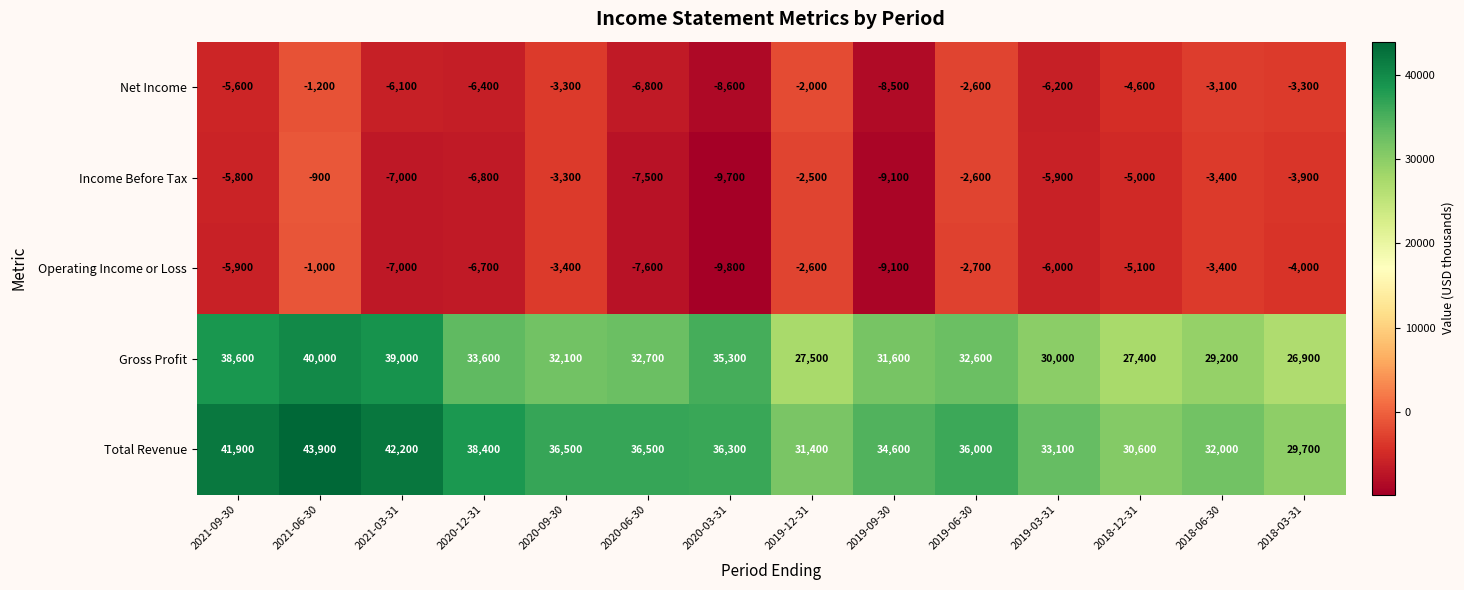

Between 2020-06-30 and 2018-03-31, which series saw the biggest shift?

Total Revenue